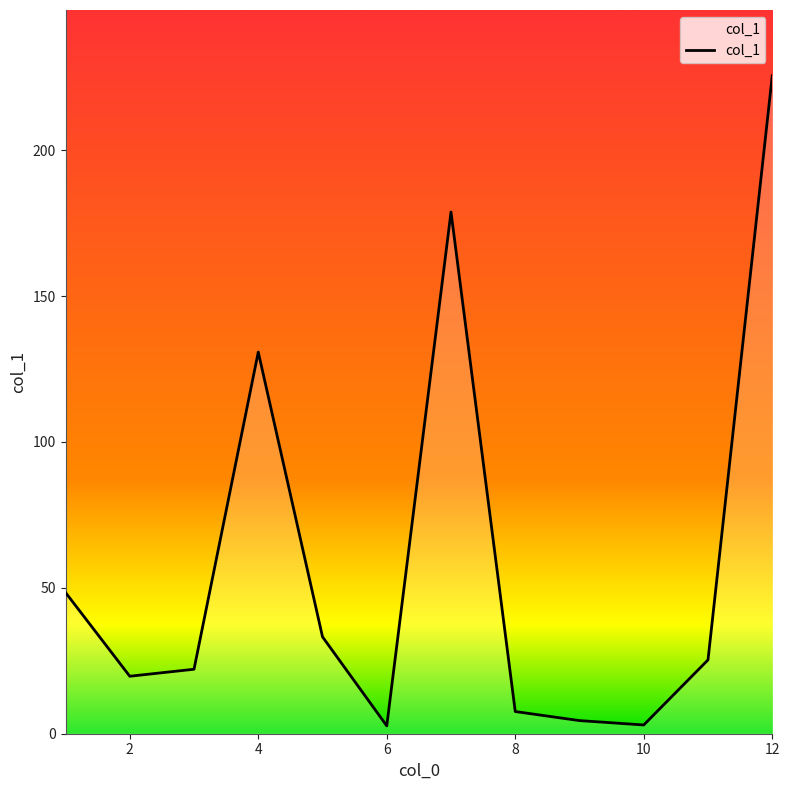

What is the difference between the maximum and minimum values?

222.8